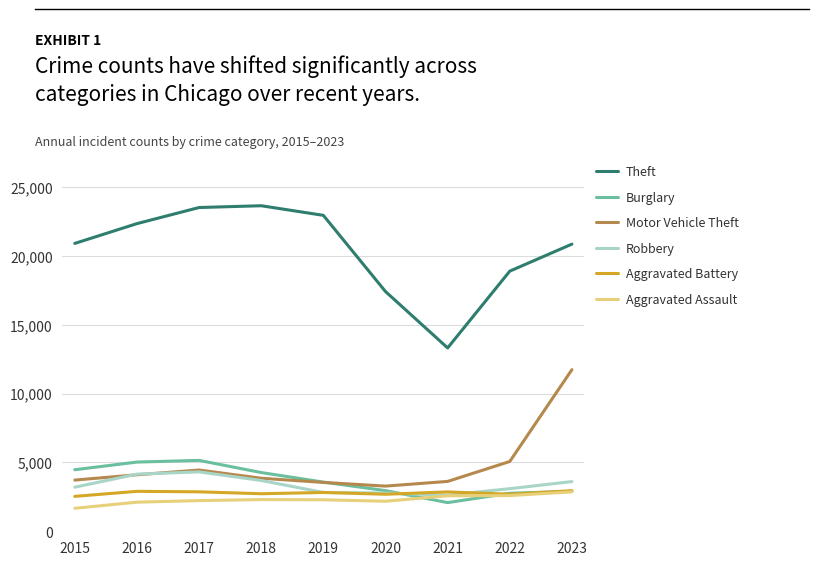

What is the difference between the maximum and minimum values in the Motor Vehicle Theft series?

8452